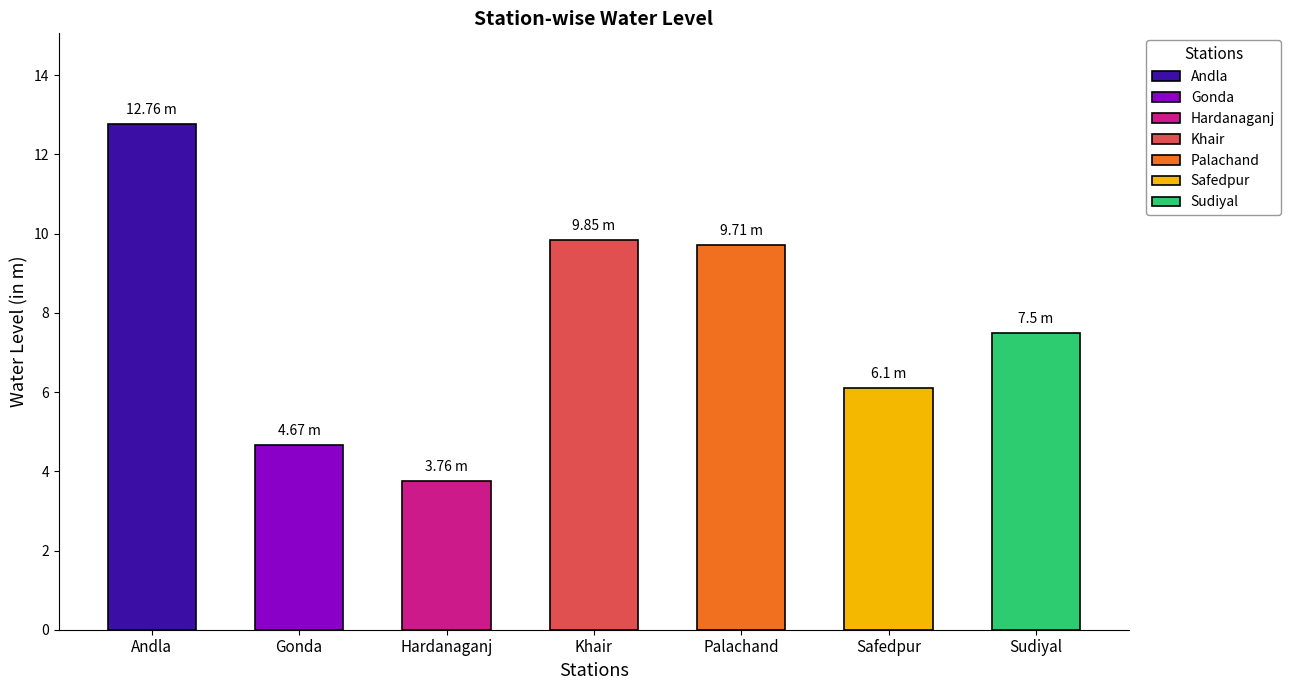

Reading left to right, list all the values displayed in this chart.

Andla=12.8	Gonda=4.7	Hardanaganj=3.8	Khair=9.8	Palachand=9.7	Safedpur=6.1	Sudiyal=7.5